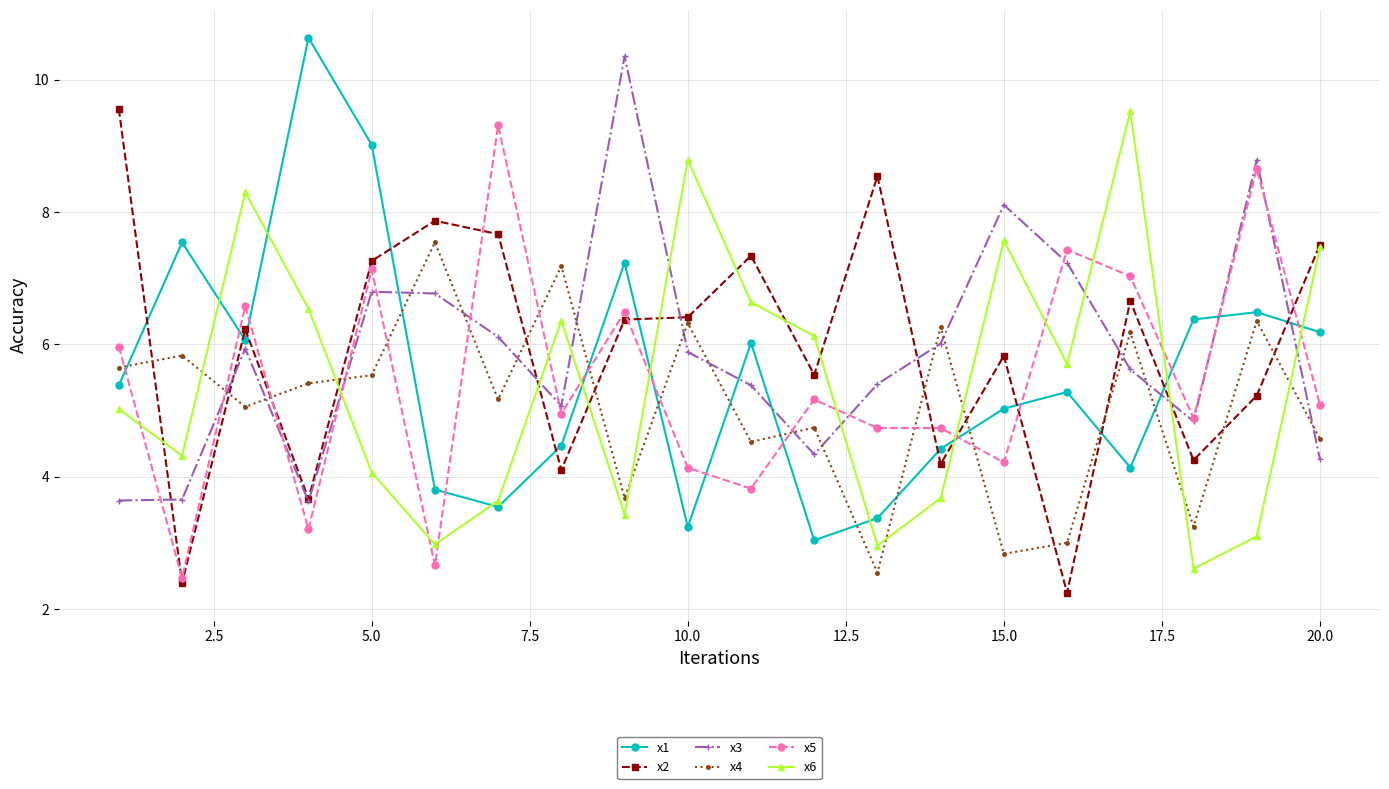

What is the value of the x5 point at the 8th from the left?

5.0